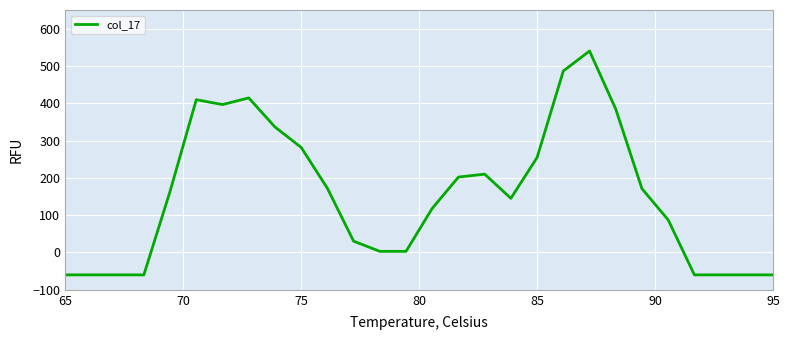

What is the greatest value displayed?

540.0